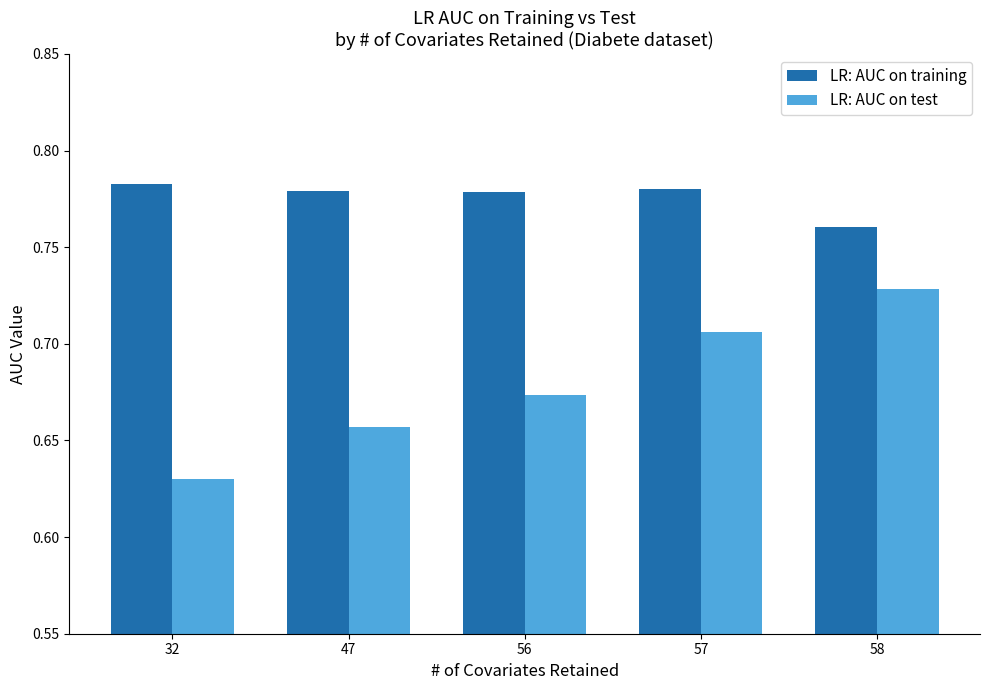

At how many categories does at least one series exceed 0?

5